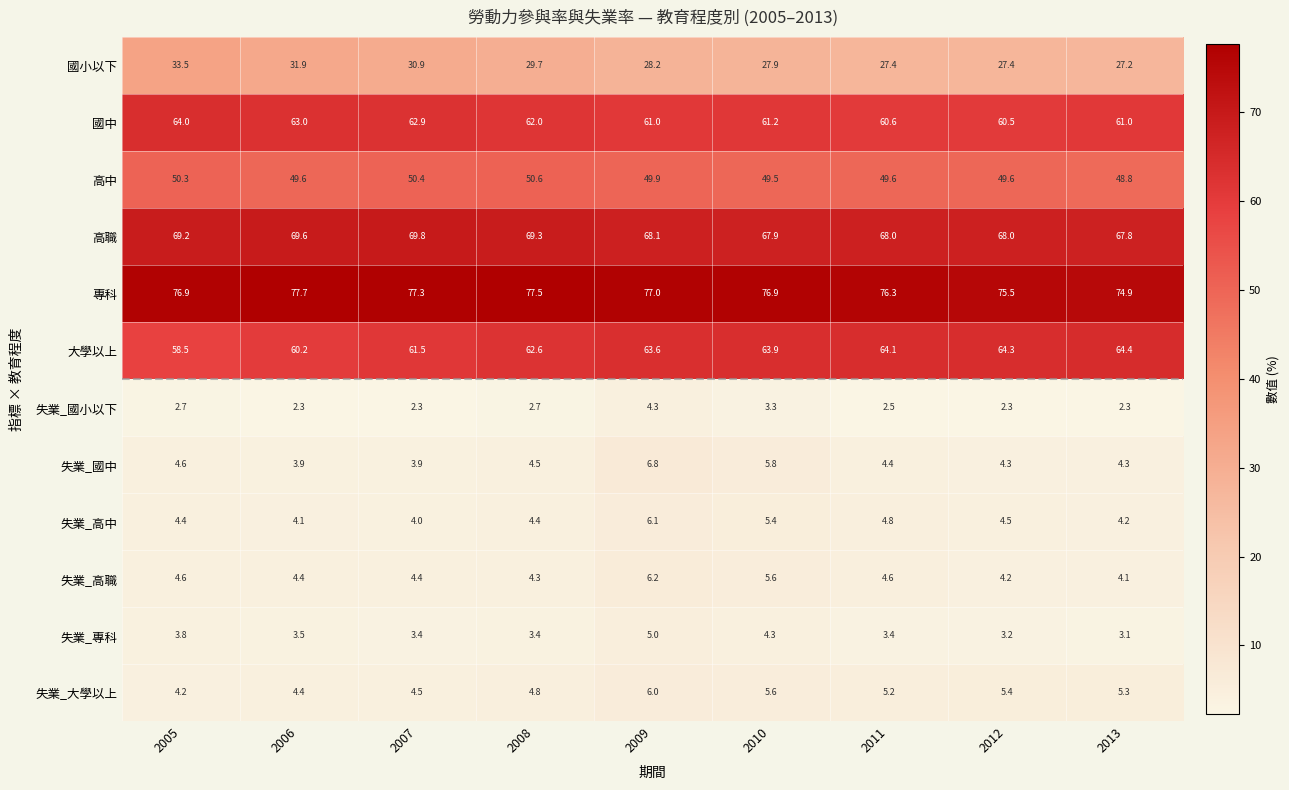

What is the difference between the maximum and minimum values in the 高中 series?

1.8